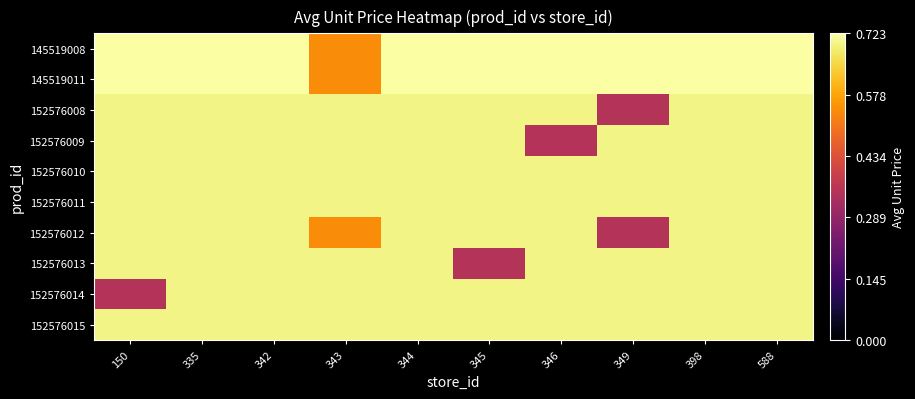

Rank the series at 343 from highest to lowest value.

152576008, 152576009, 152576010, 152576011, 152576013, 152576014, 152576015, 145519008, 145519011, 152576012